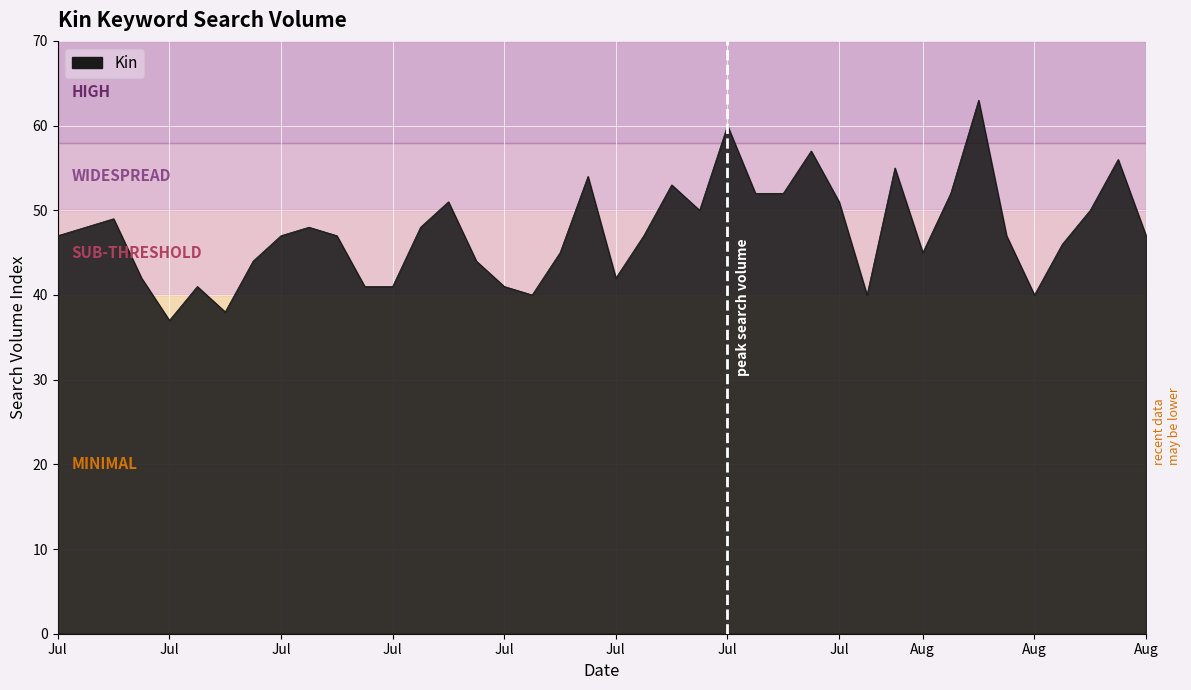

What is the minimum value shown in the chart?

37